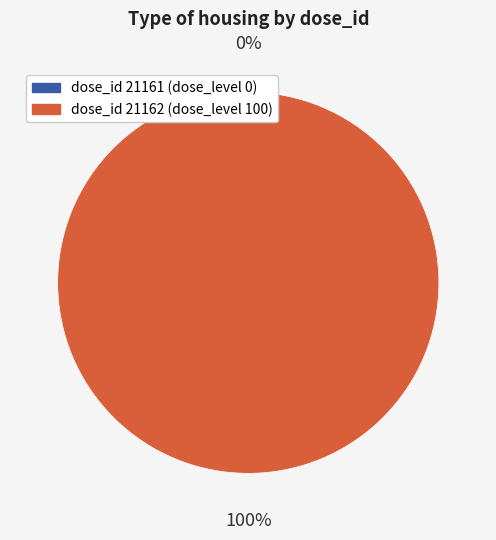

To the nearest percent, what is the difference between the 21162 and 21161 slice percentages?

100%